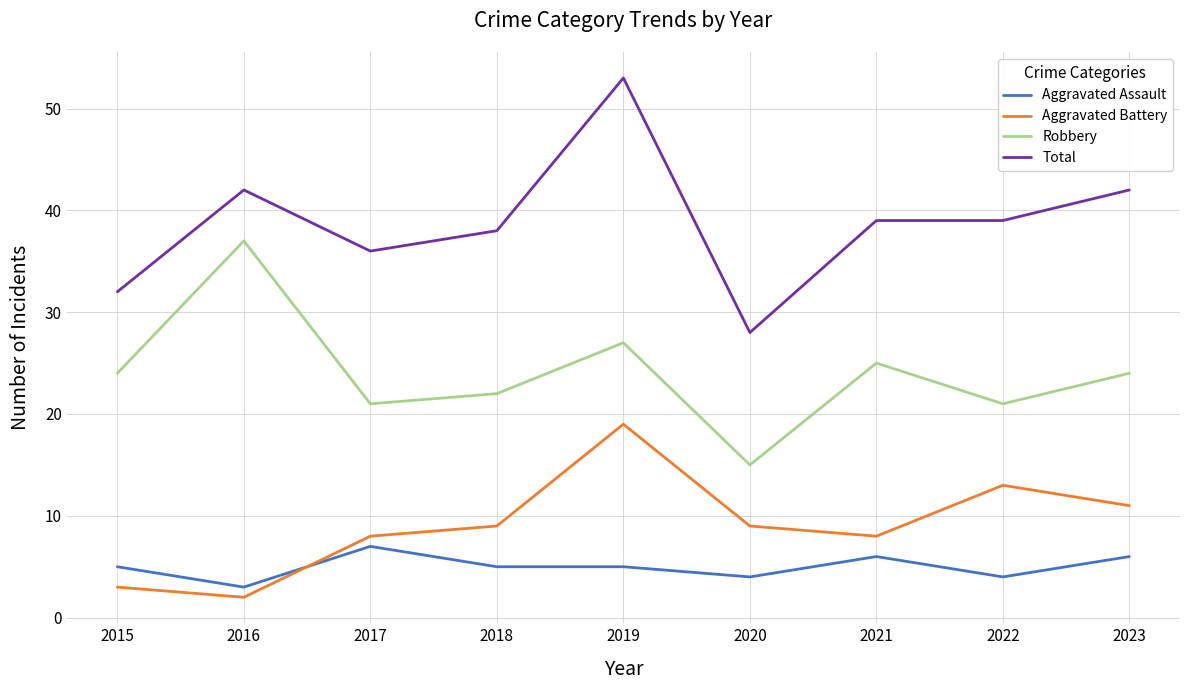

True or false: Robbery and Aggravated Assault intersect in this chart.

False